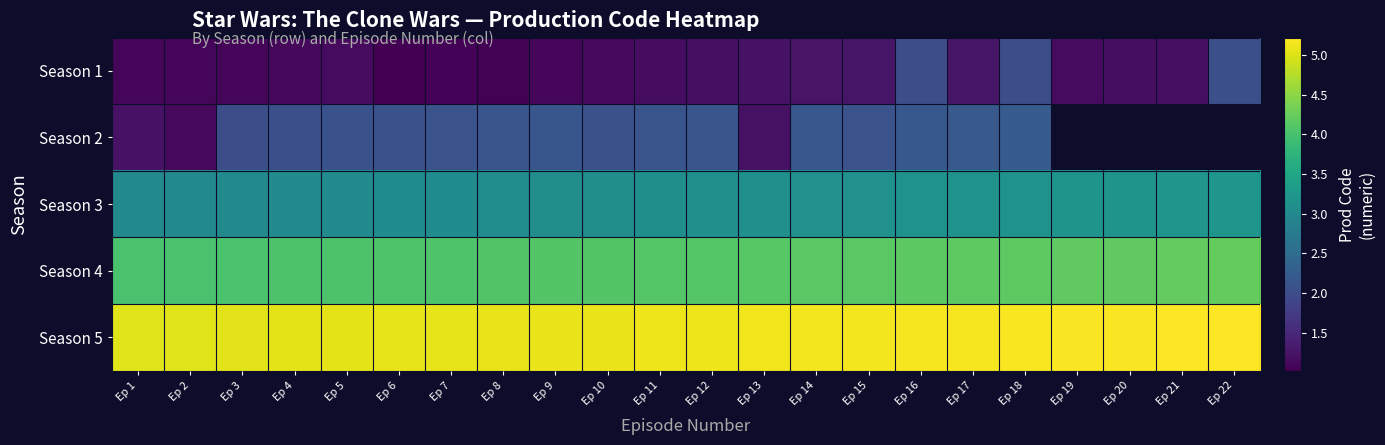

What is the difference between the maximum and second lowest values in the Season 3 series?

0.2